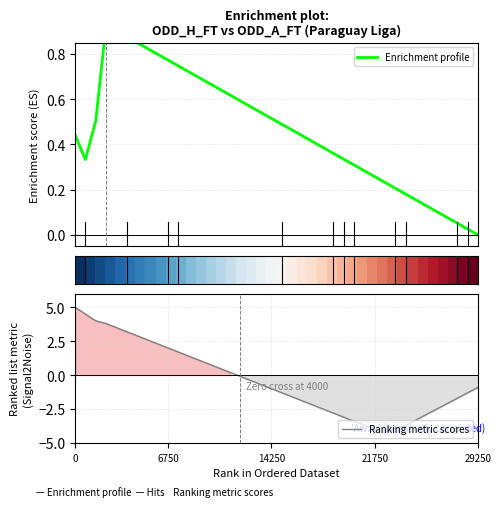

What is the highest value of the Ranking metric scores series?

5.0